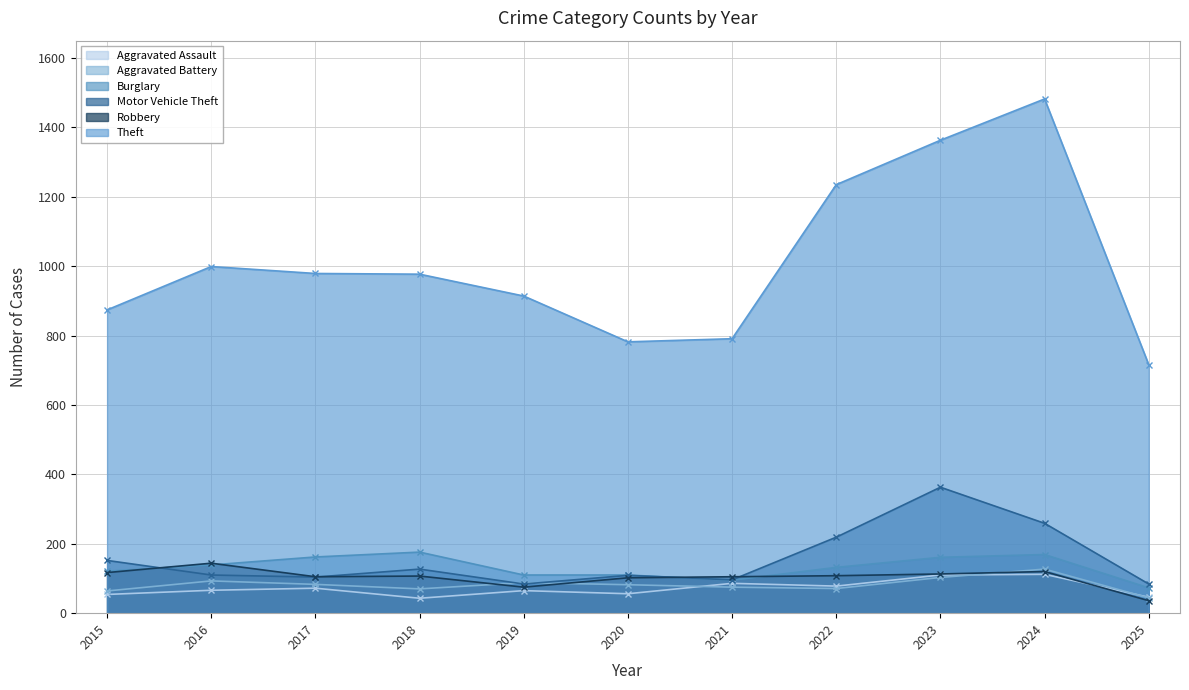

Between 2016 and 2017, which series saw the biggest shift?

Robbery